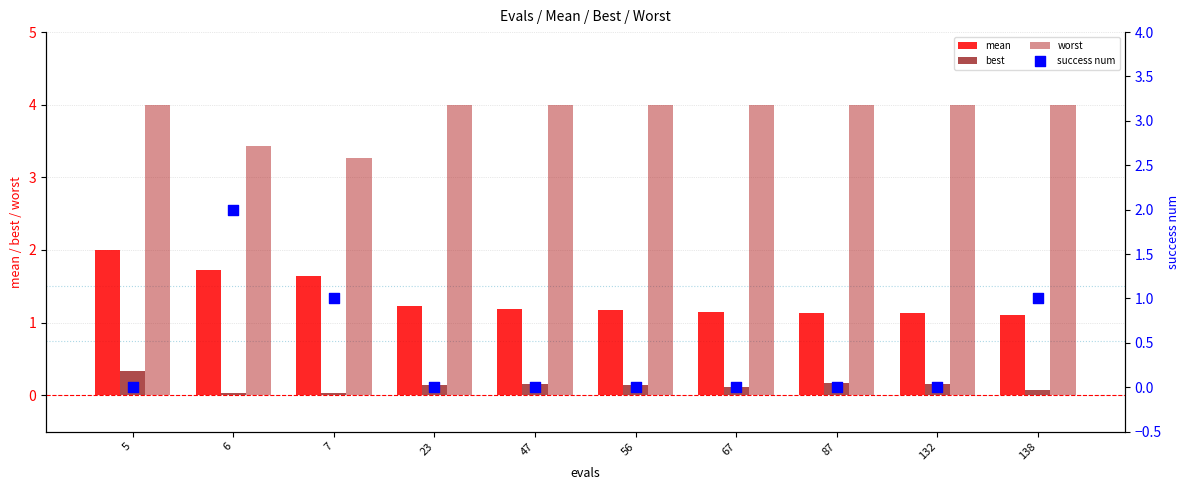

Which series has the largest Y range (max minus min)?

success num